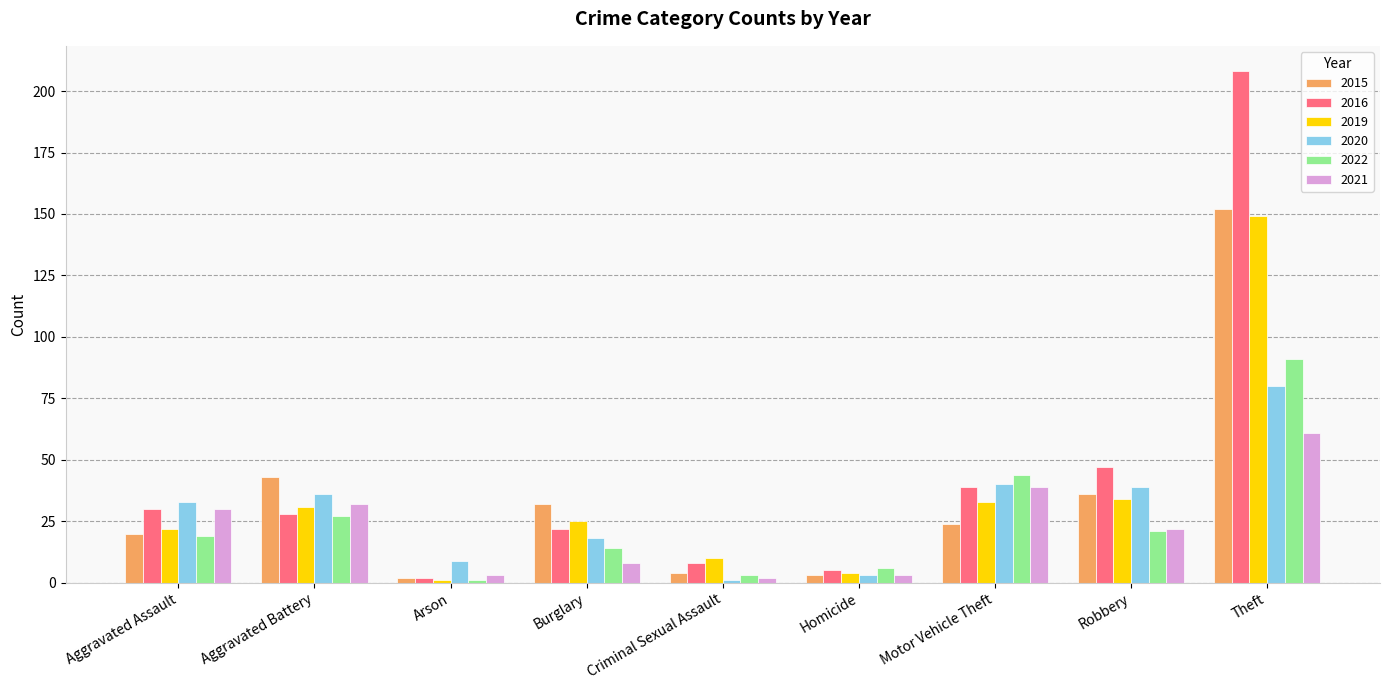

What is the smallest value displayed?

1